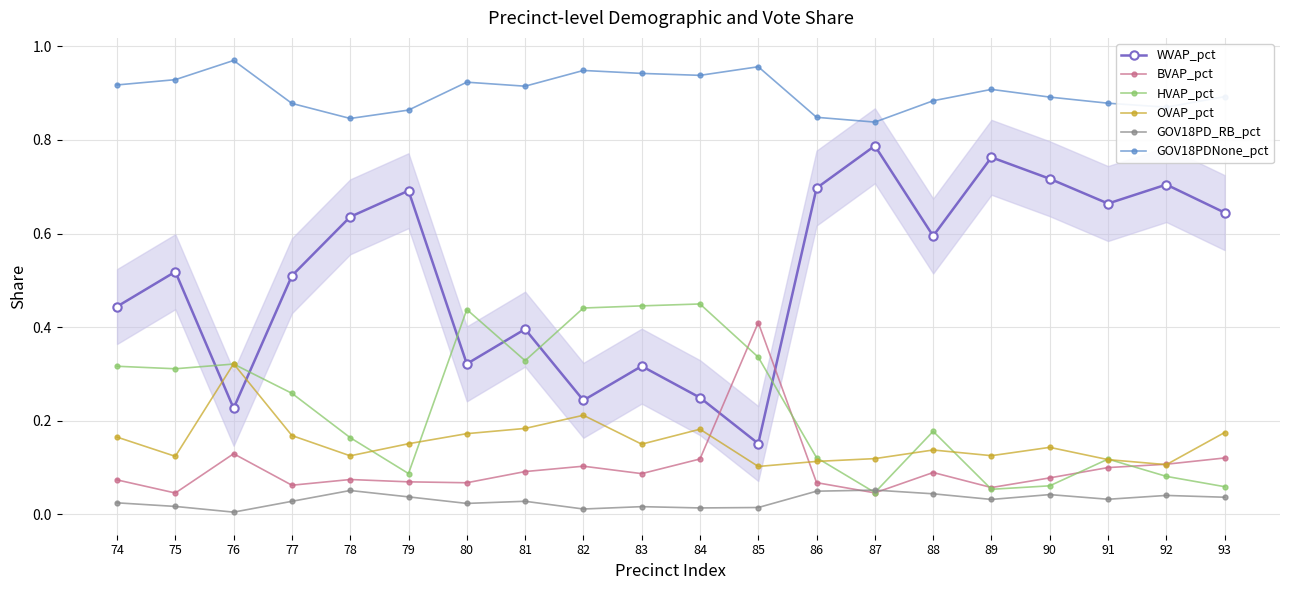

Rank the series at 77 from lowest to highest value.

GOV18PD_RB_pct, BVAP_pct, OVAP_pct, HVAP_pct, WVAP_pct, GOV18PDNone_pct